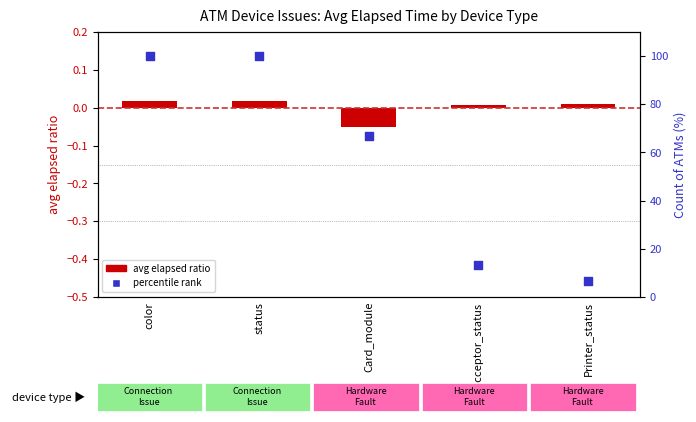

Which series has the widest spread of Y values?

percentile rank